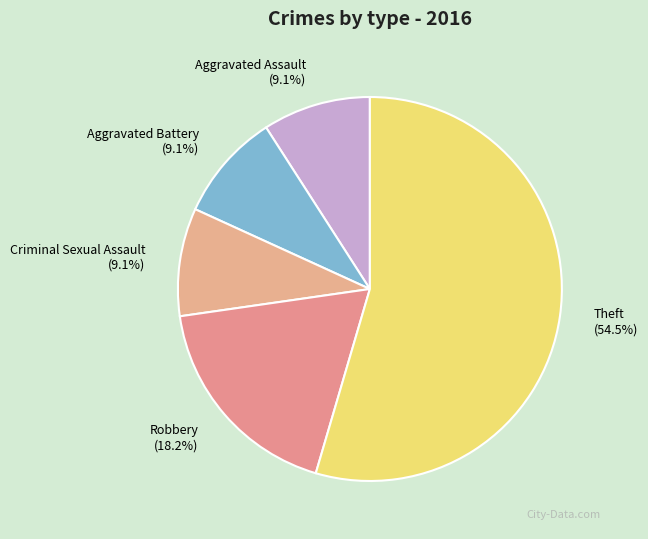

What percentage is the Criminal Sexual Assault slice, to the nearest percent?

9%